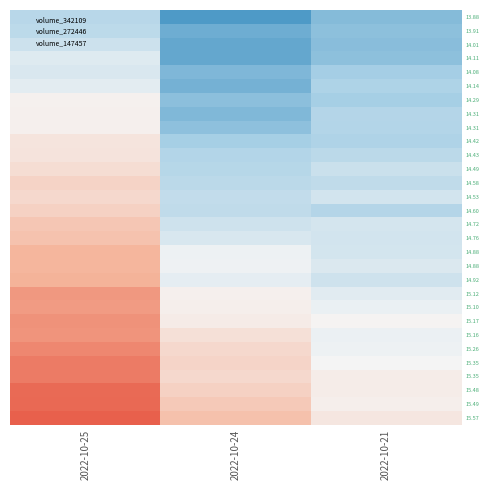

What is the spread (max minus min) of values at 2022-10-21?

0.8